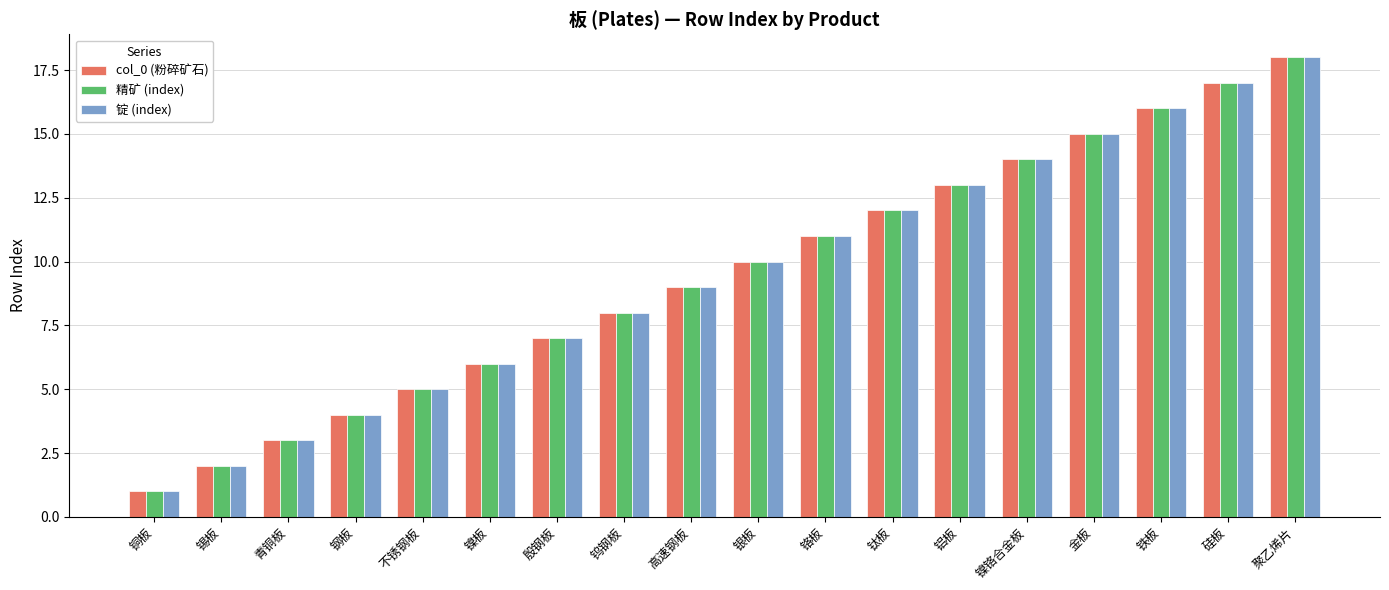

How many distinct data groups are displayed?

3